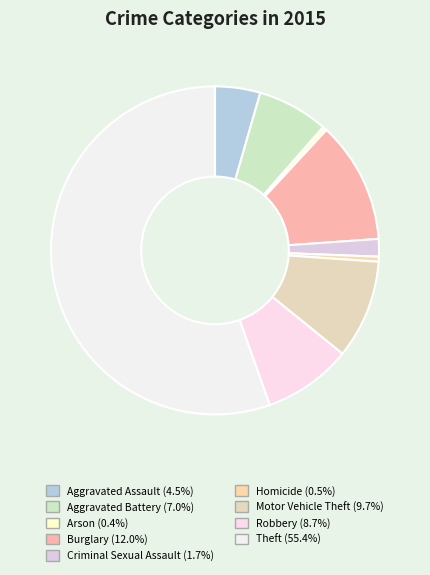

The Arson slice represents 0% of the pie. True or false?

True